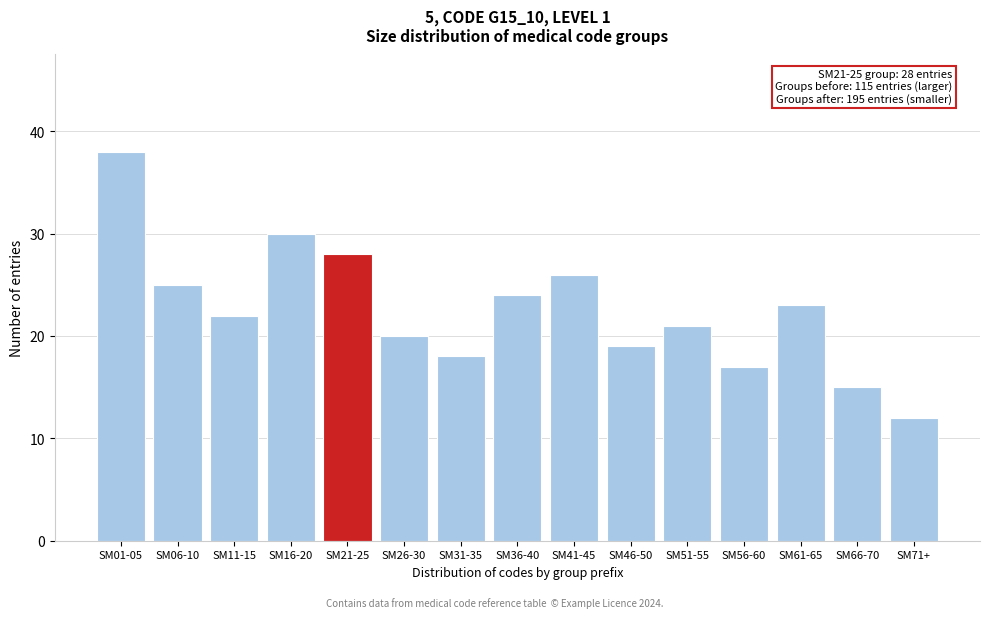

Reading right to left, list all the values displayed in this chart.

SM71+=12	SM66-70=15	SM61-65=23	SM56-60=17	SM51-55=21	SM46-50=19	SM41-45=26	SM36-40=24	SM31-35=18	SM26-30=20	SM21-25=28	SM16-20=30	SM11-15=22	SM06-10=25	SM01-05=38